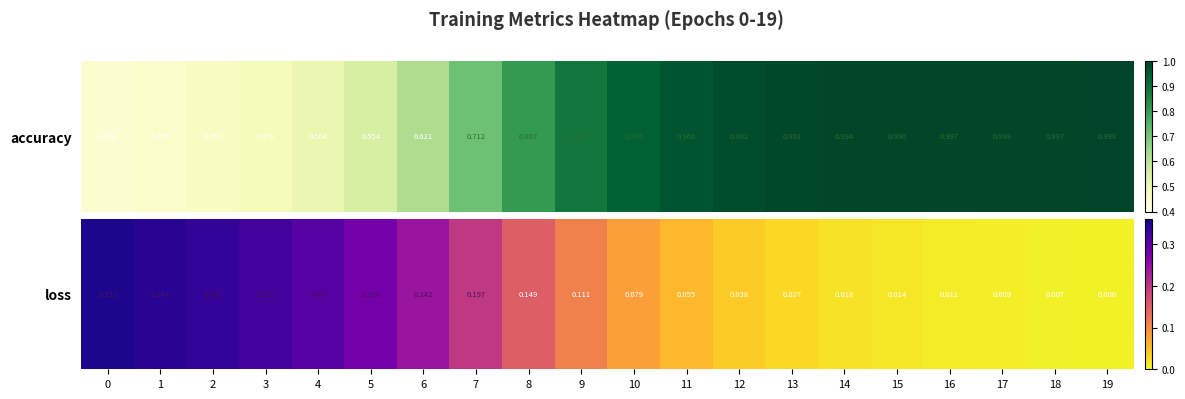

What is the difference between the maximum and minimum values?

0.3